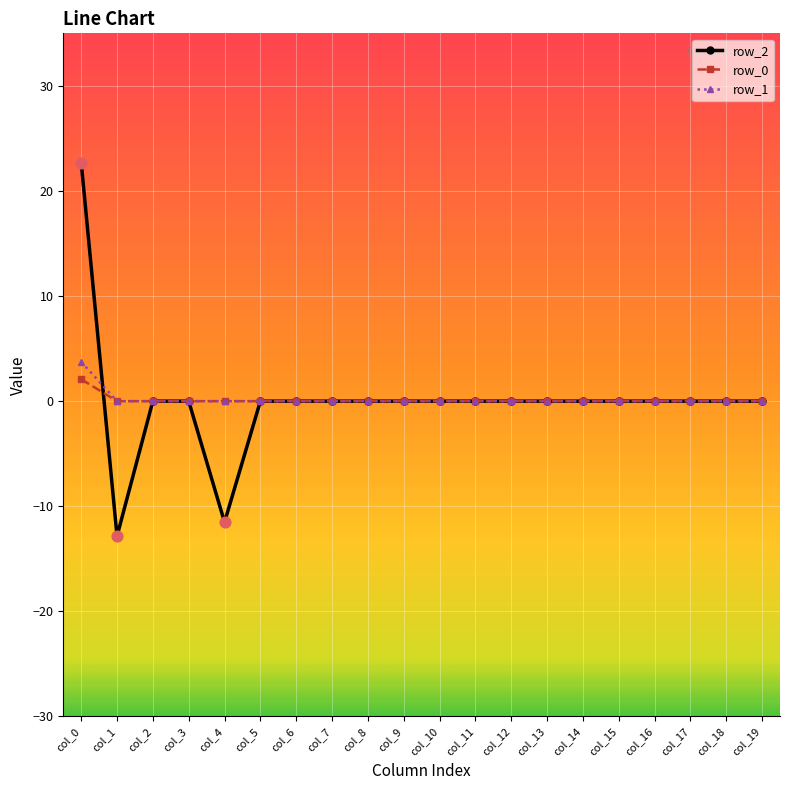

At which category is the sum across all series the highest?

col_0